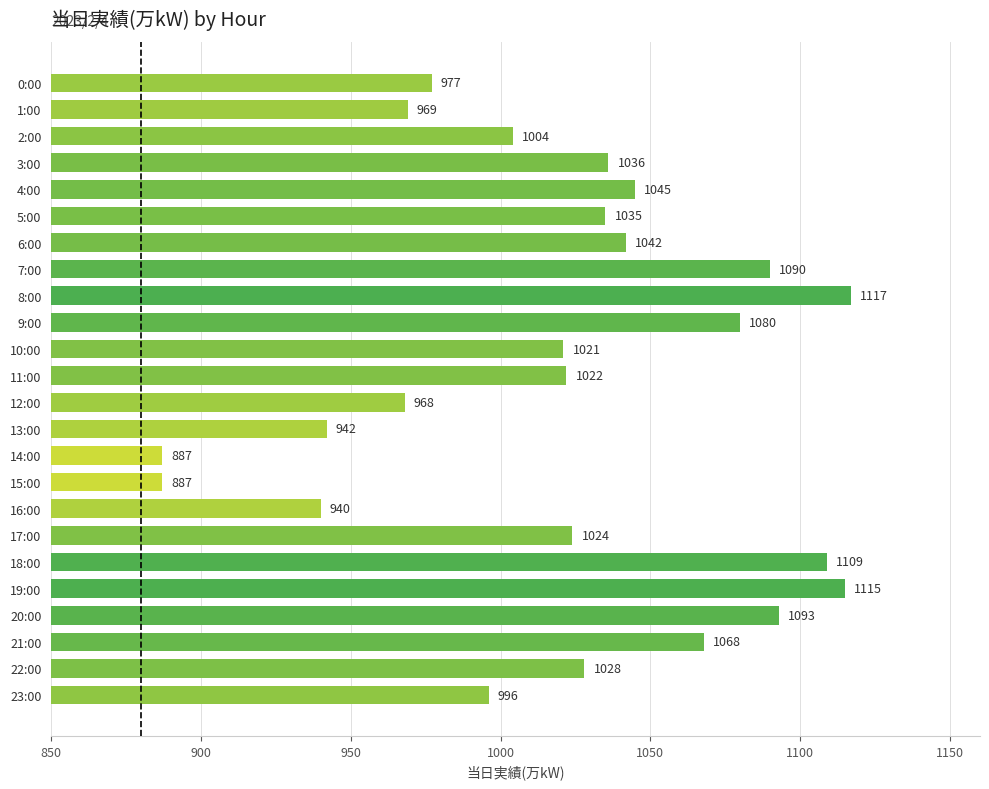

What is the value of the 9th bar from the top?

1117